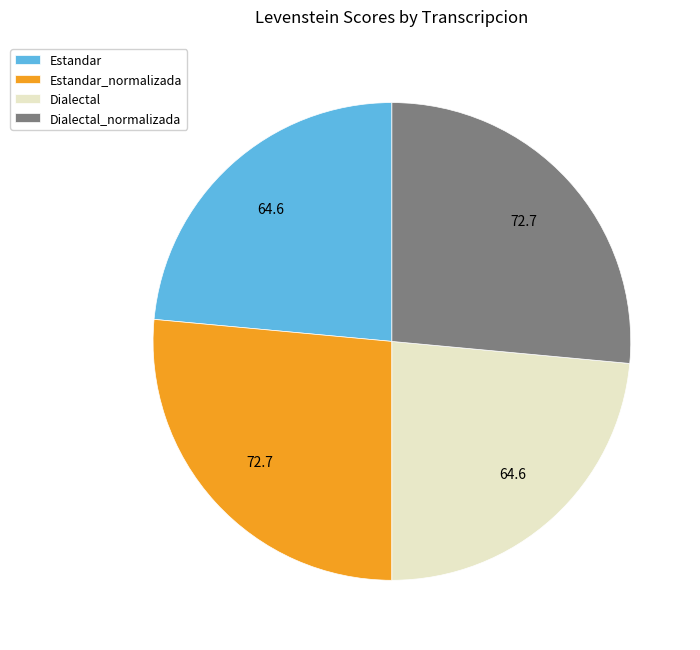

Is there a majority slice in this chart?

No